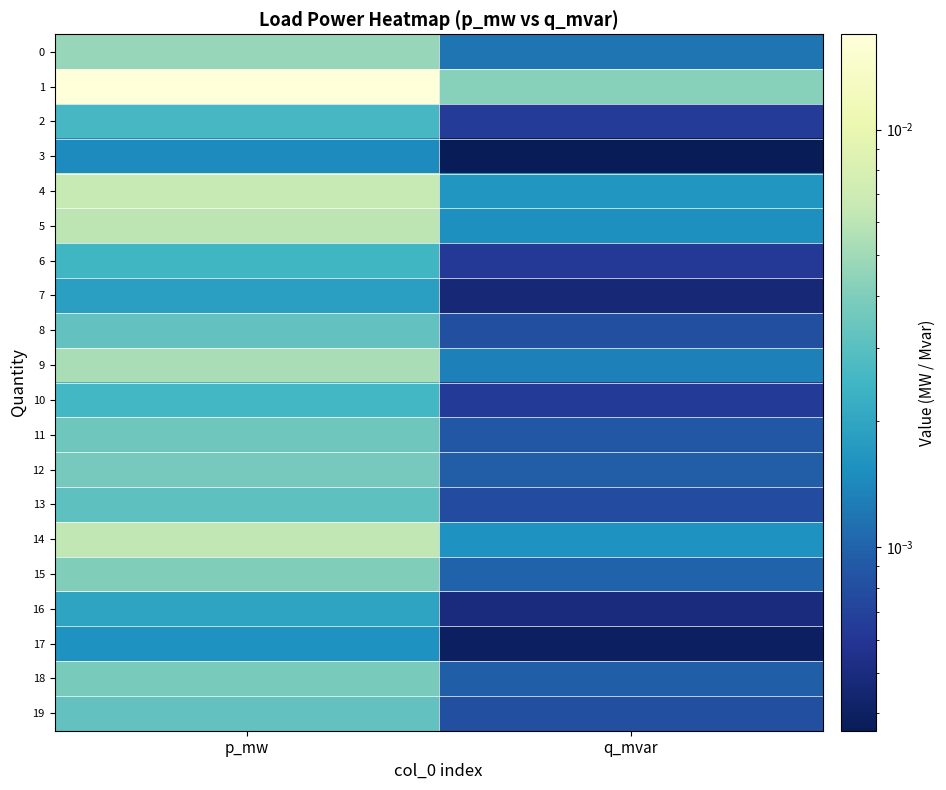

Which series changed the most between p_mw and q_mvar?

1